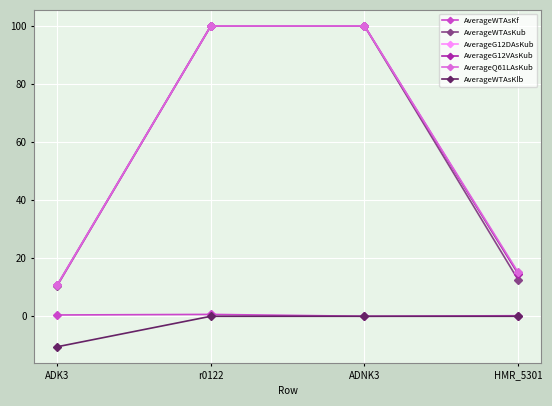

At which category does the chart reach its minimum across all series?

ADK3